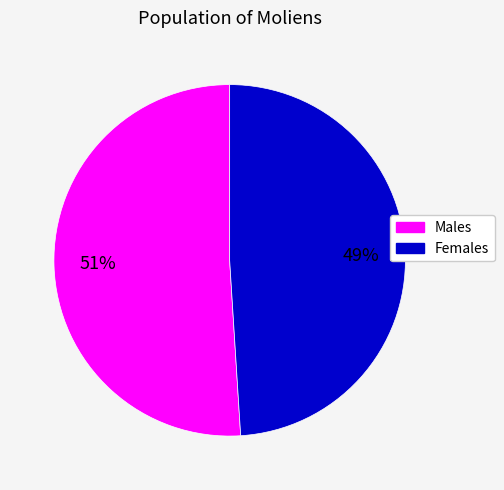

Does any single category account for the majority?

Yes